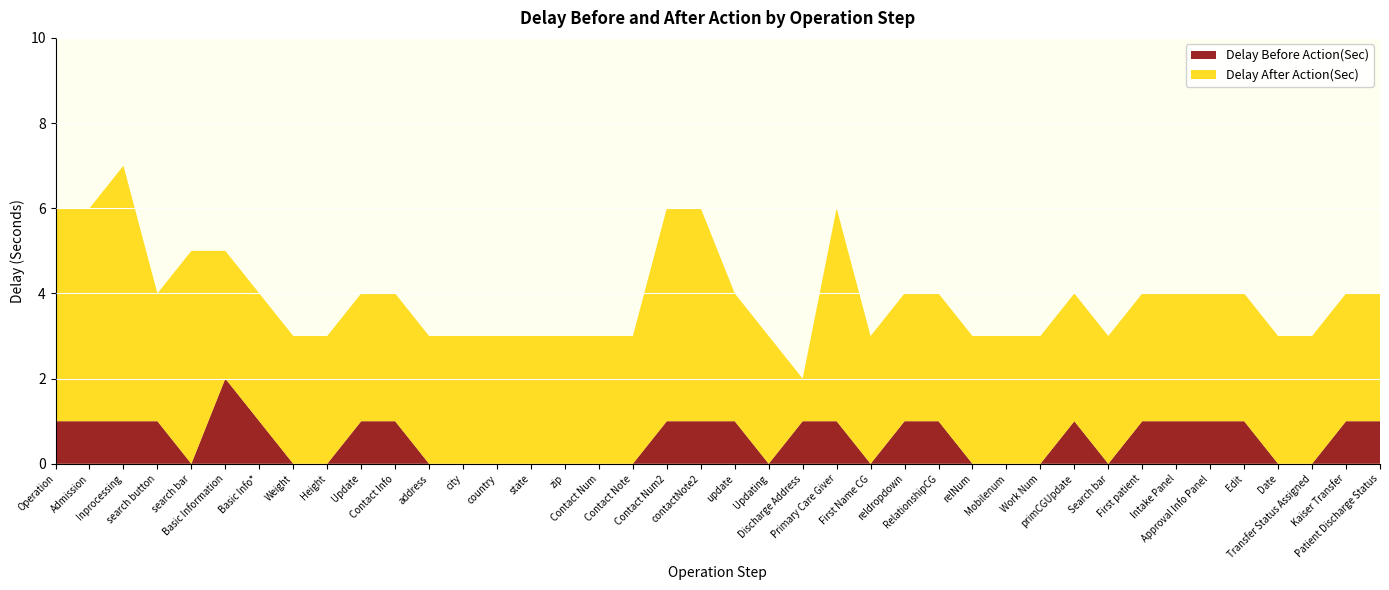

Reading left to right, transcribe all the data shown in this chart.

Delay After Action(Sec): 5	5	6	3	5	3	3	3	3	3	3	3	3	3	3	3	3	3	5	5	3	3	1	5	3	3	3	3	3	3	3	3	3	3	3	3	3	3	3	3
Delay Before Action(Sec): 1	1	1	1	0	2	1	0	0	1	1	0	0	0	0	0	0	0	1	1	1	0	1	1	0	1	1	0	0	0	1	0	1	1	1	1	0	0	1	1